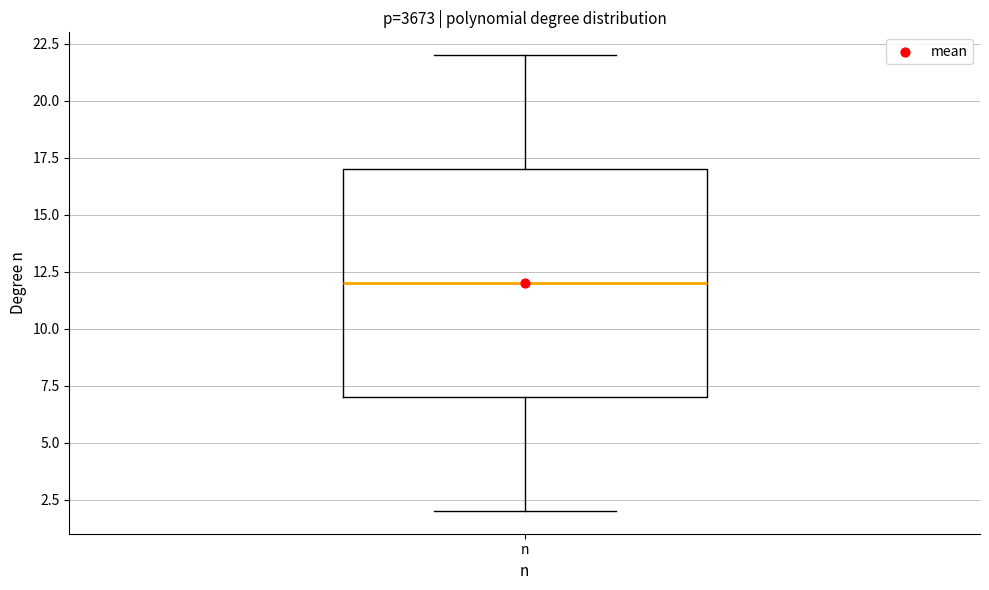

Transcribe this box plot: give where the median line is, the range the box spans, and where the two whiskers end, as read against the y-axis. The values are not printed on the chart, so give them approximately, as read against the axis.

median 12, box 7 to 17, whiskers 2 to 22